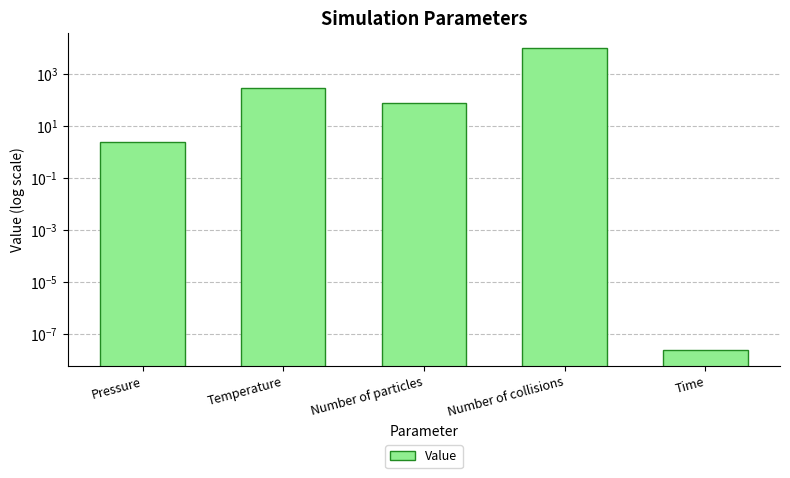

What is the sum of all values?

10377.5